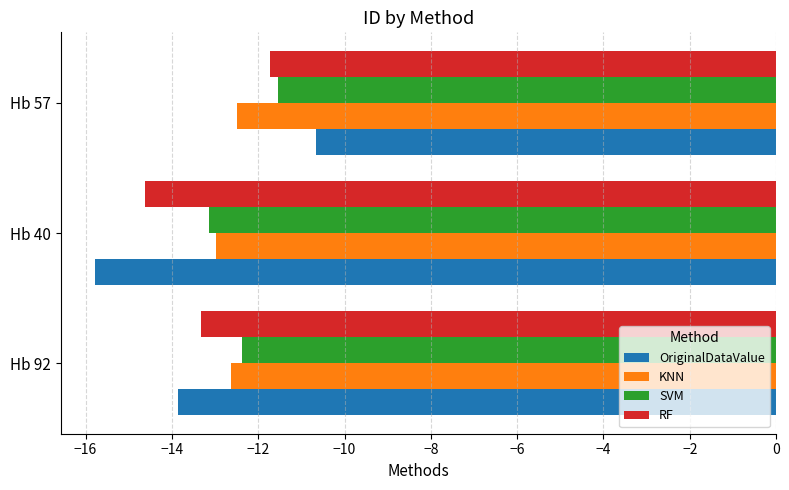

How many values in the OriginalDataValue series exceed -13?

1